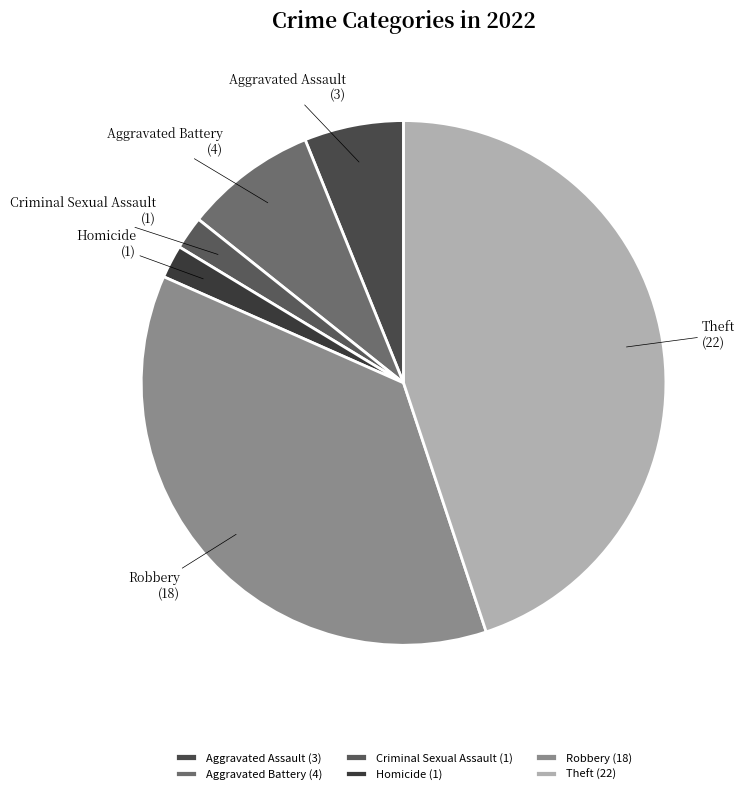

Do Homicide and Robbery together represent more than half of the pie?

No